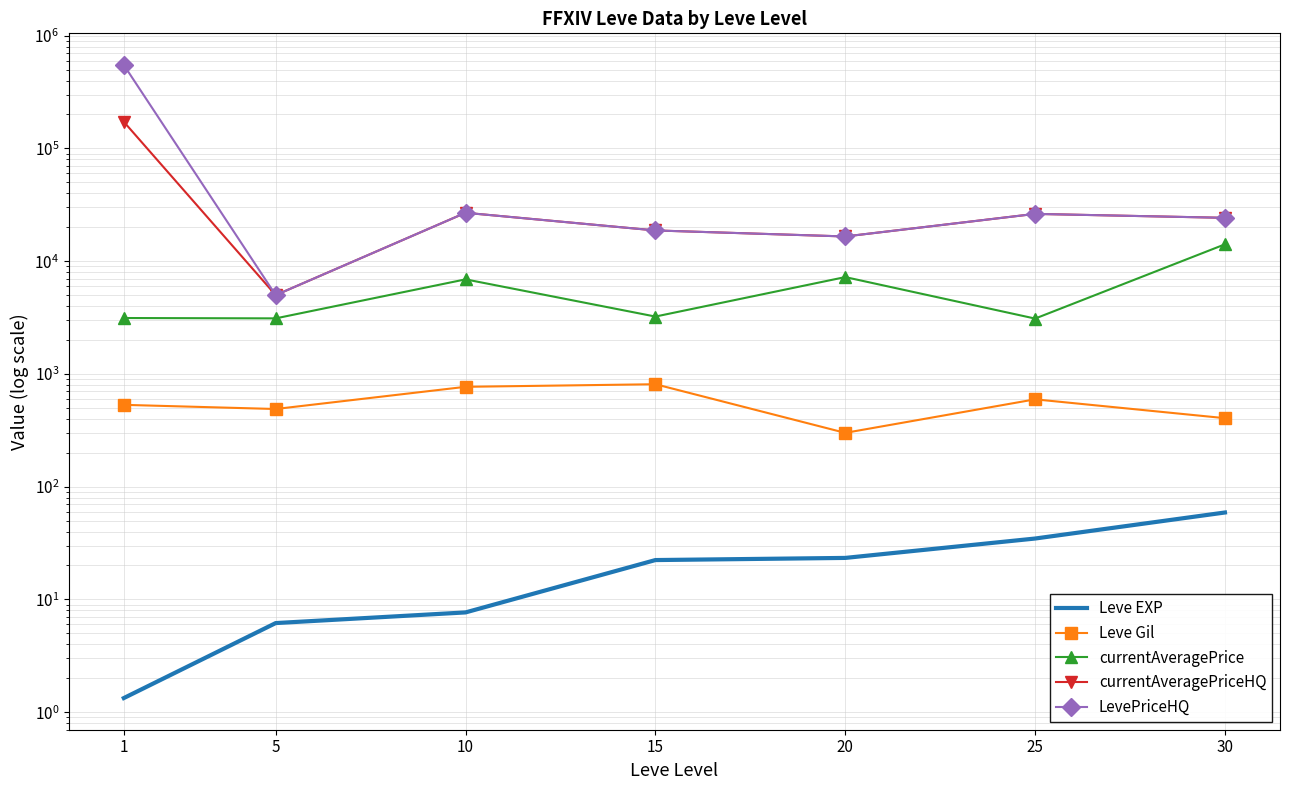

At which label is LevePriceHQ closest to 277238?

10